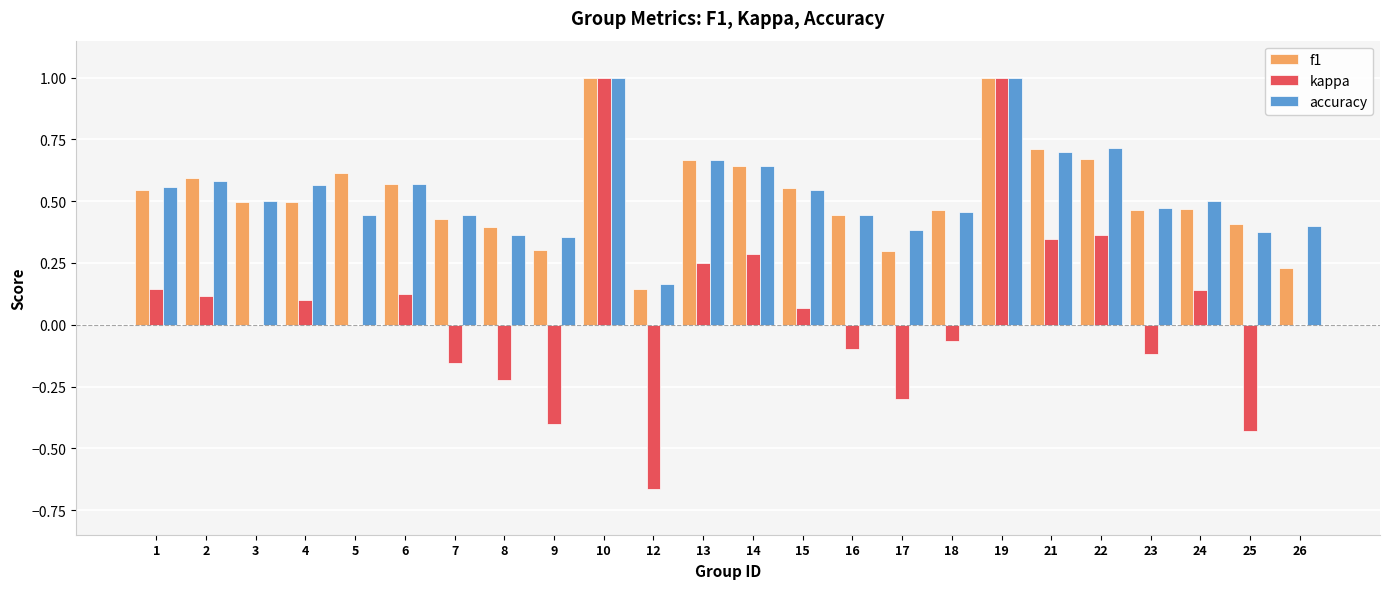

Between 1 and 19, which series saw the biggest shift?

kappa